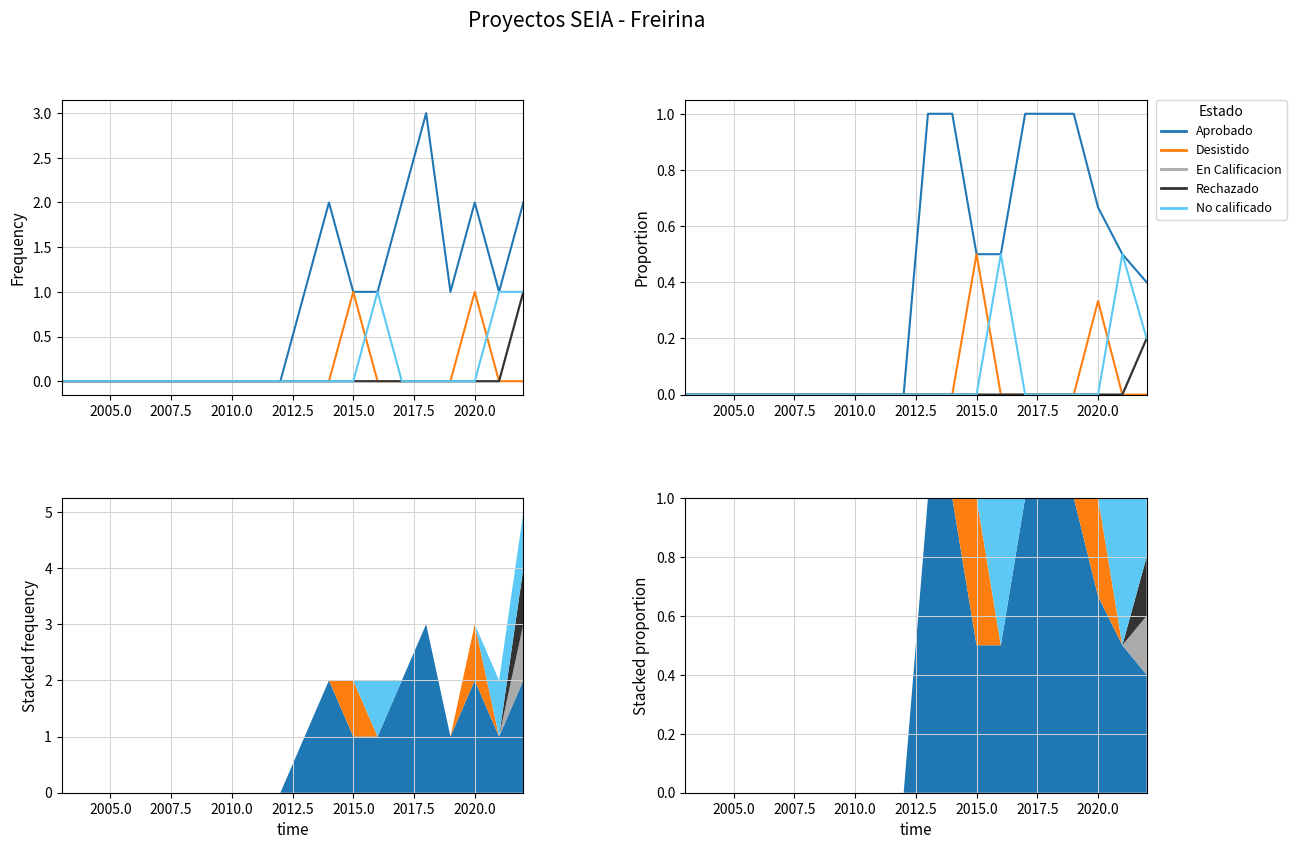

How many interior local peaks does the Desistido series have?

2